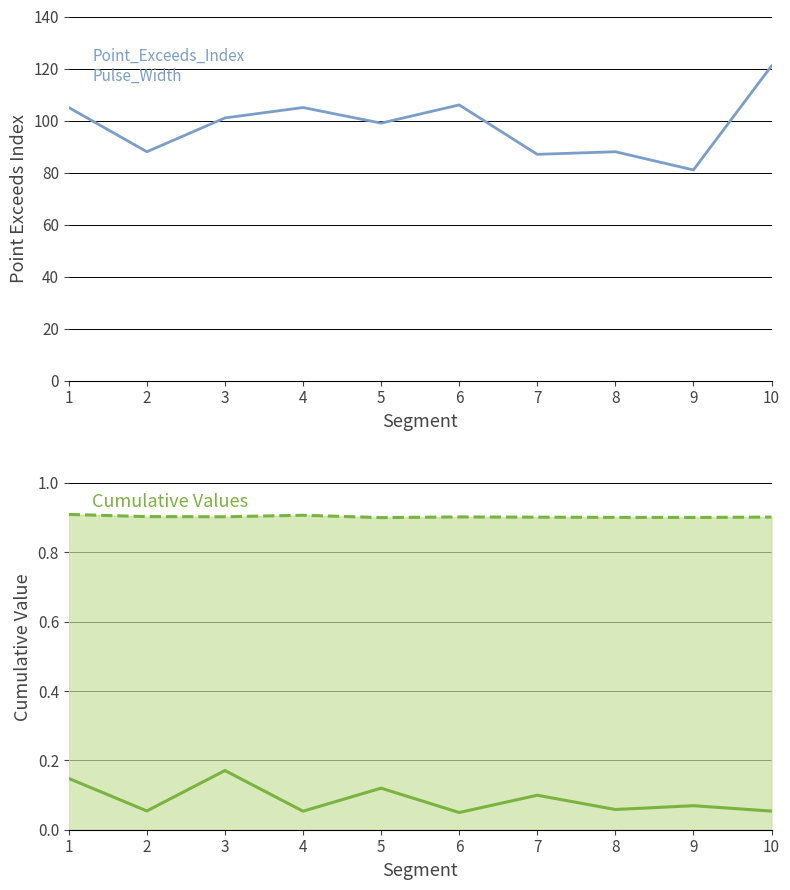

What is the sum of the Point_Exceeds_Cumulative_Value values at 6 and 7?

1.8